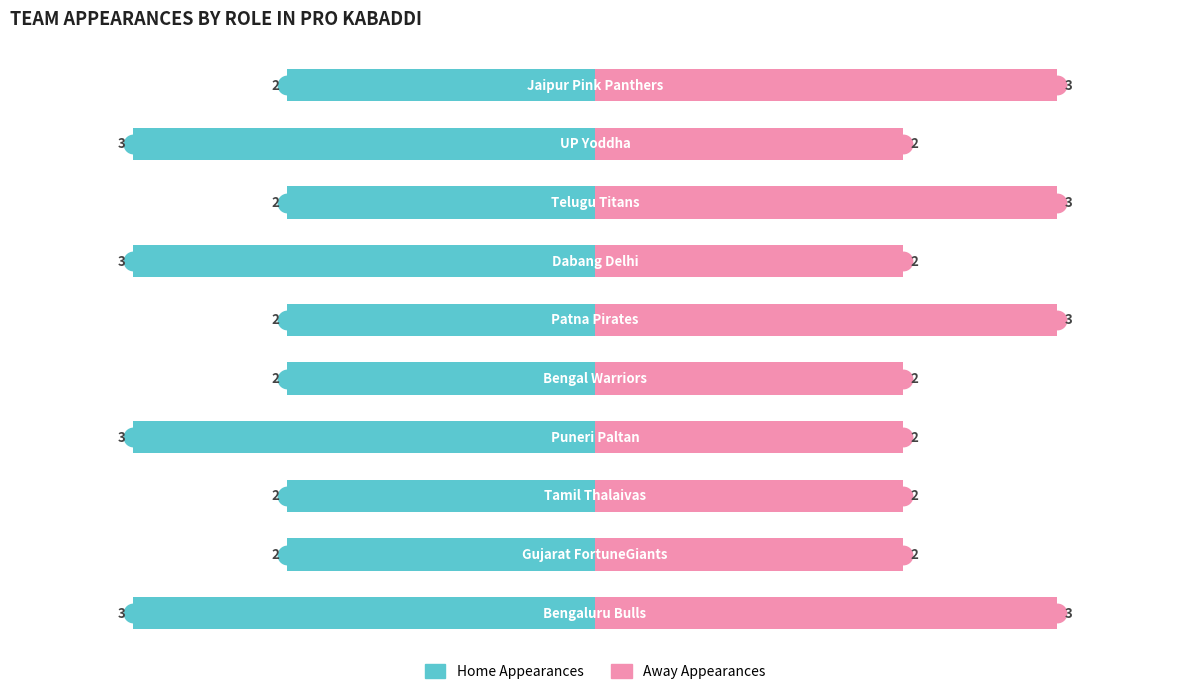

At how many categories does at least one series exceed 1?

10